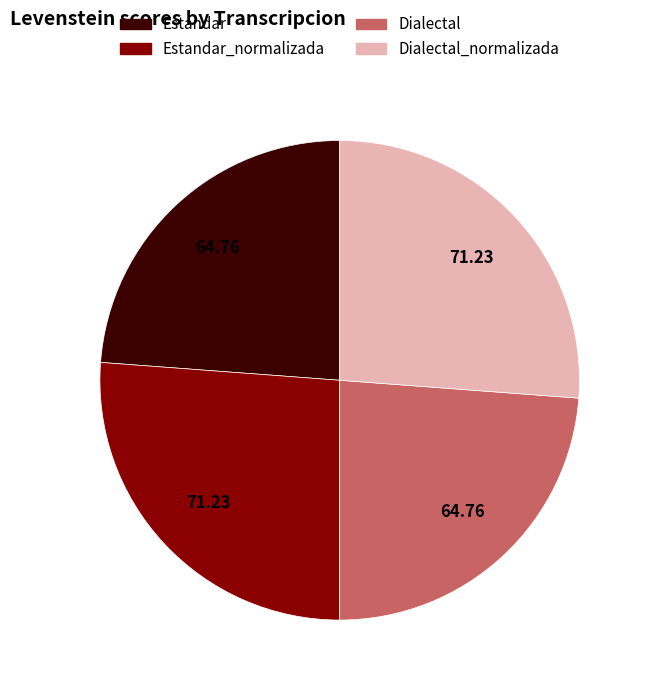

Combined, do Estandar and Dialectal account for over 50%?

No